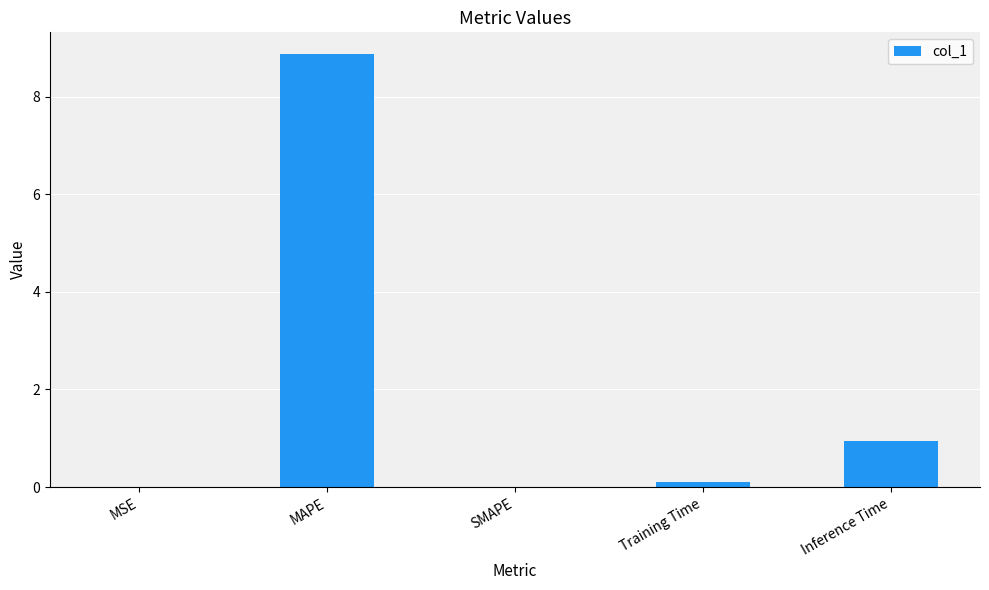

Which has a higher value, Inference Time or SMAPE?

Inference Time